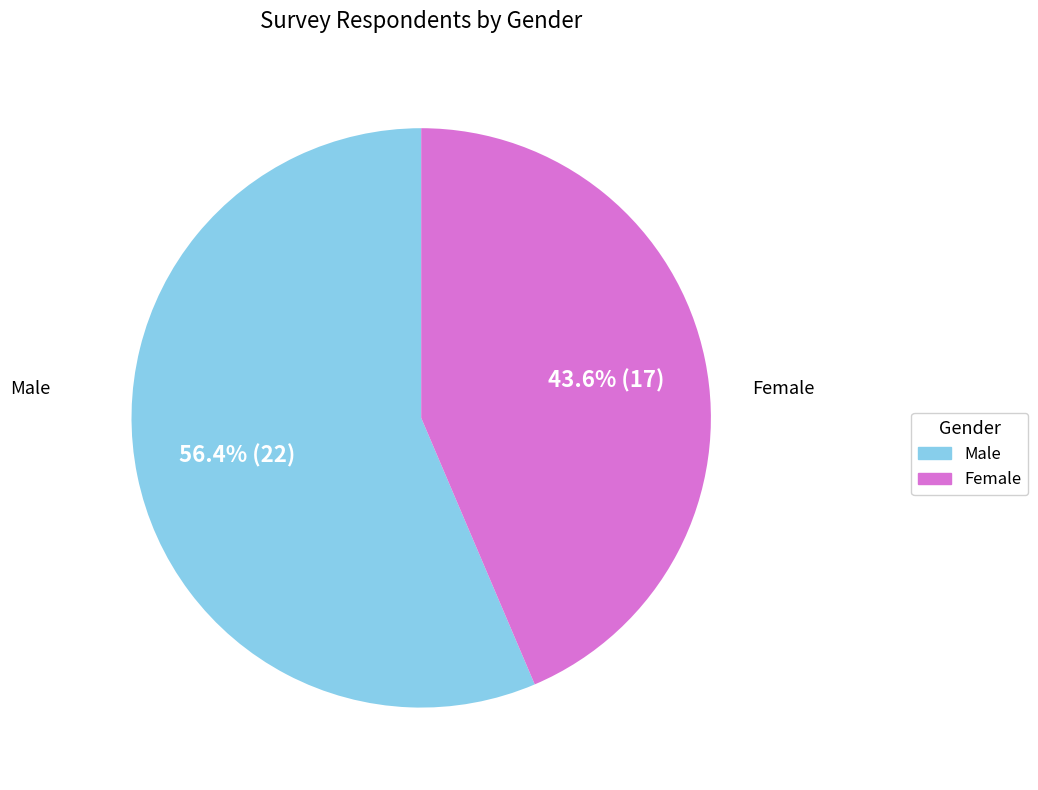

Is there a majority slice in this chart?

Yes